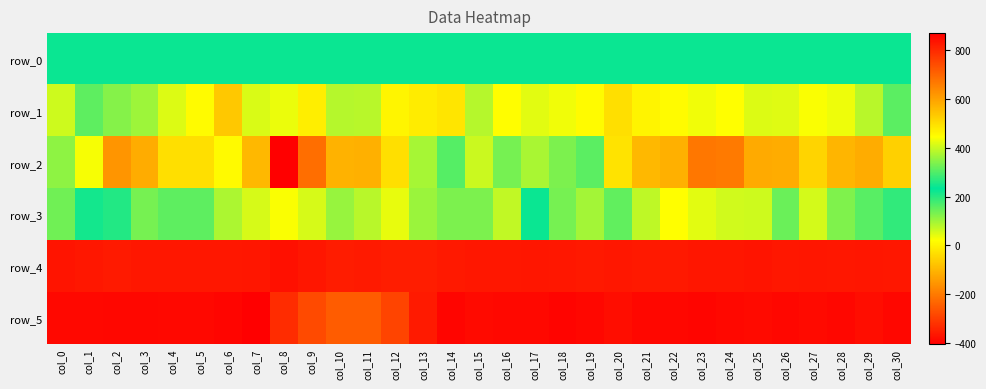

What is the total value across all series at col_0?

2244.3